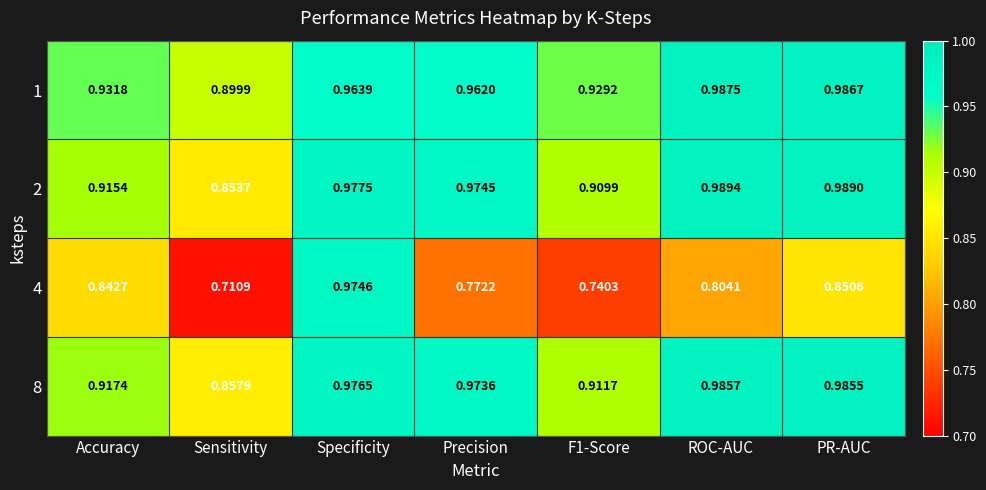

At which label is 8 closest to 0?

Sensitivity